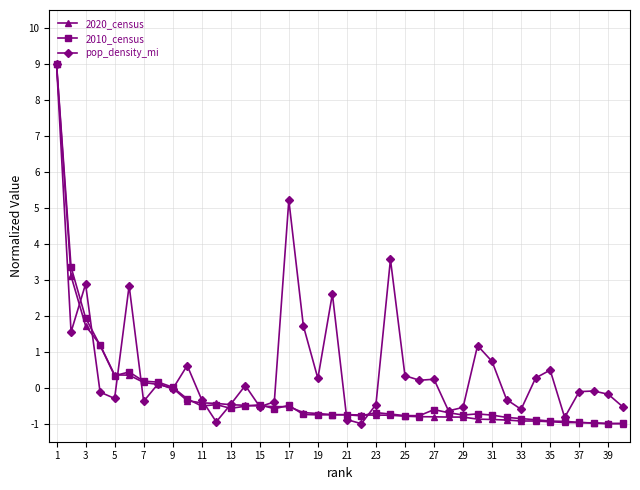

What is the sum of all 2020_census values?

-7.3